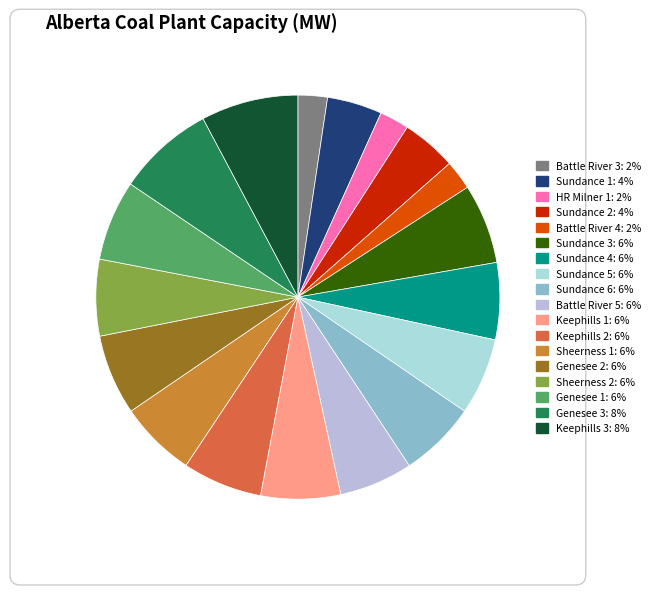

Which category has the biggest portion of the pie?

Genesee 3